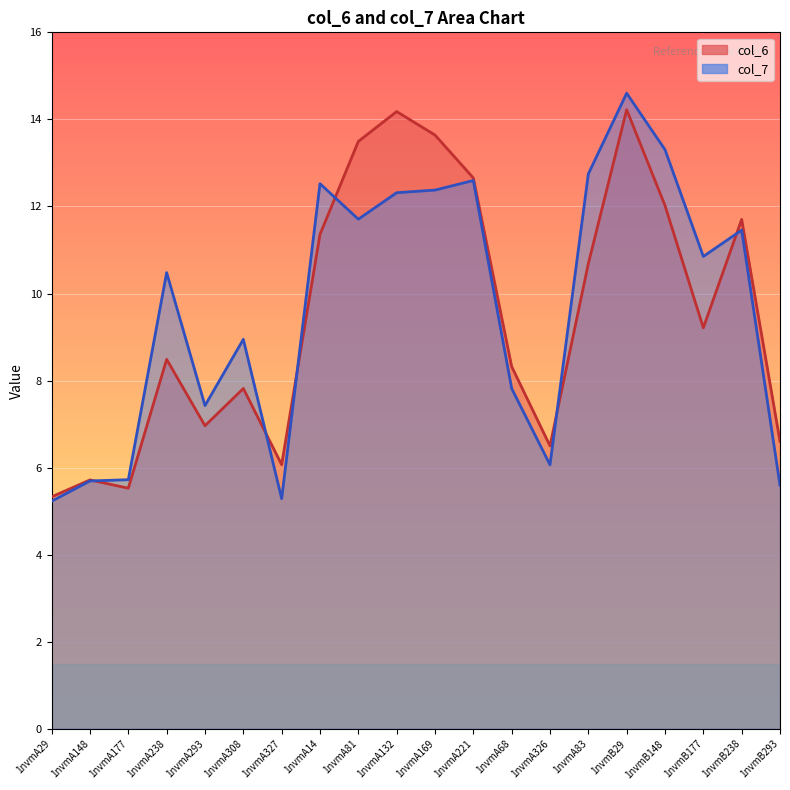

Is the value of col_6 at 1nvmA177 greater than the value of col_7 at 1nvmB293?

No